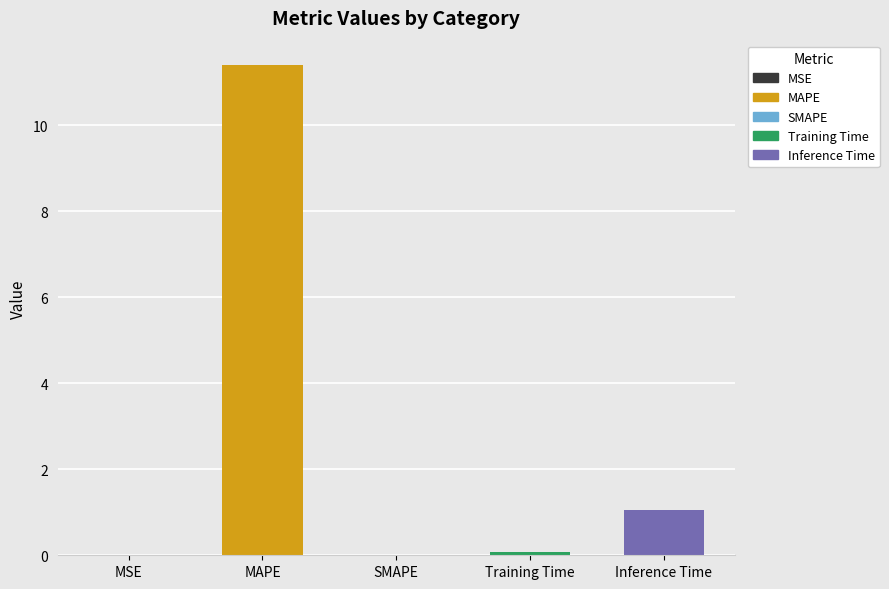

True or false: the data shows 1.0 at Inference Time.

True